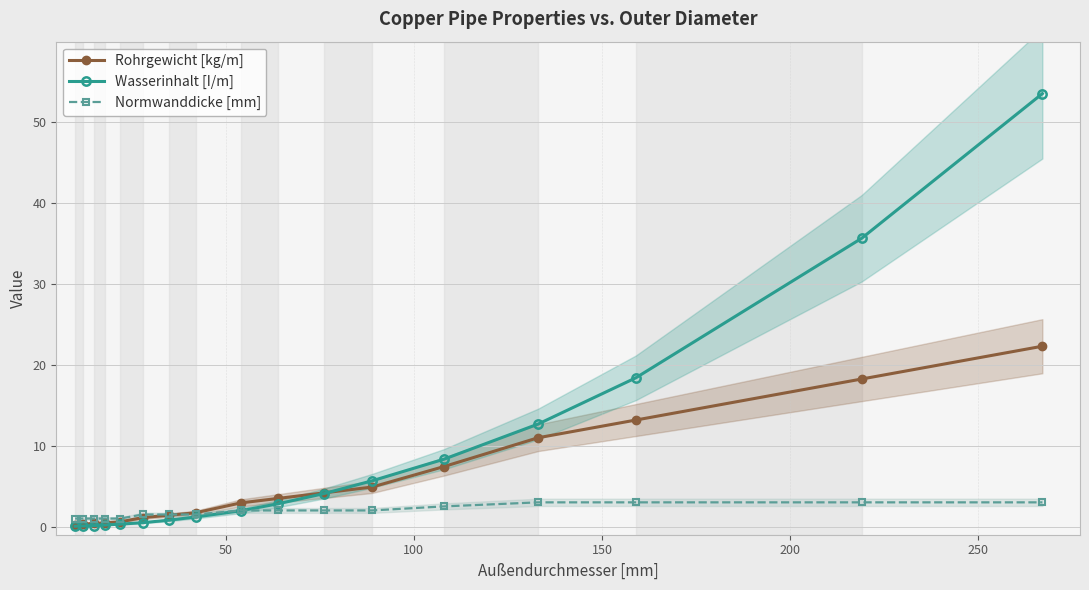

How many lines are shown in the chart?

3